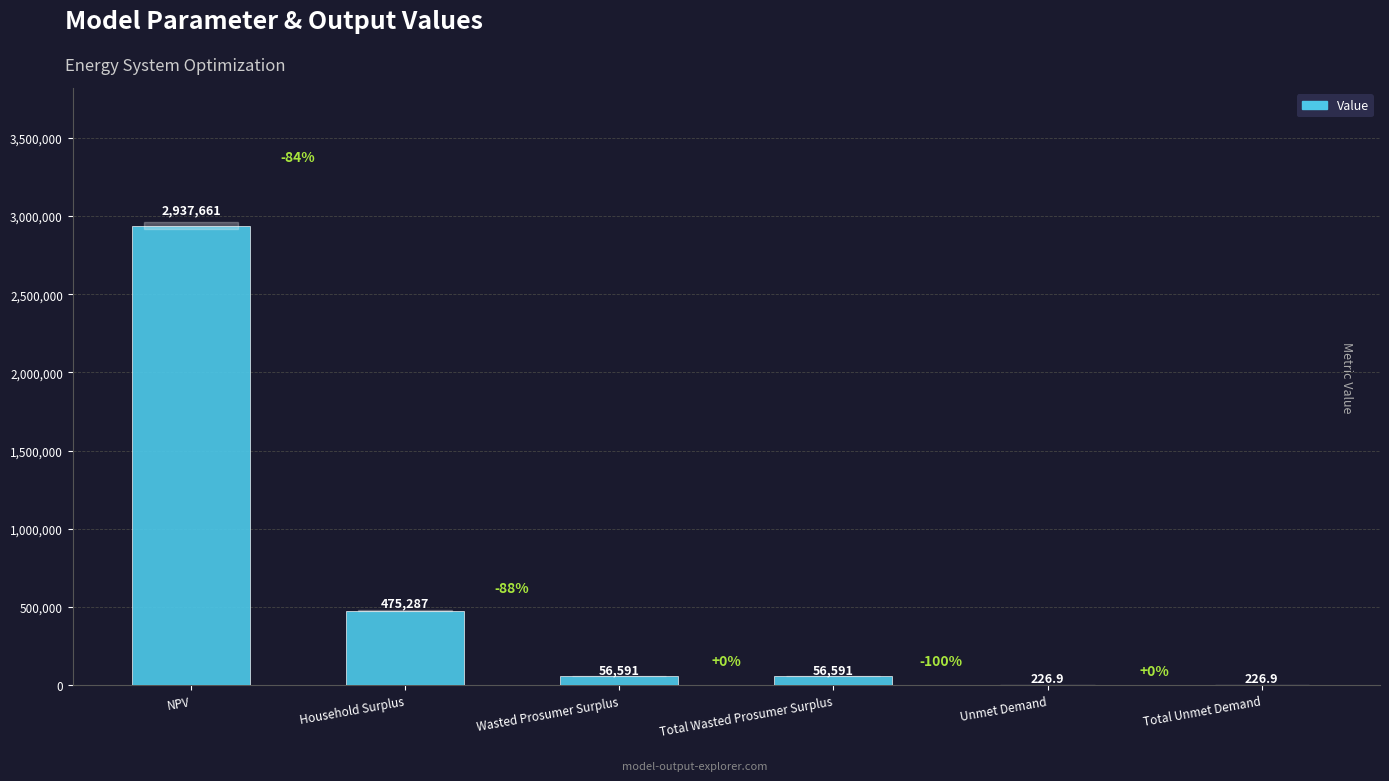

Reading left to right, list all the values displayed in this chart.

2937660.6	475286.7	56591.3	56591.3	226.9	226.9